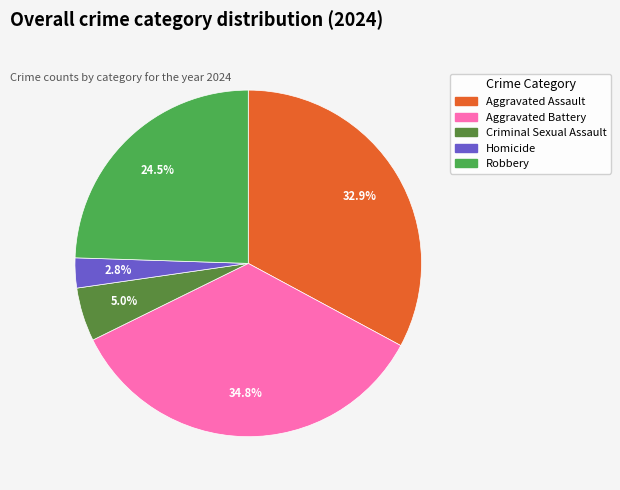

What is the smallest slice in the pie chart?

Homicide